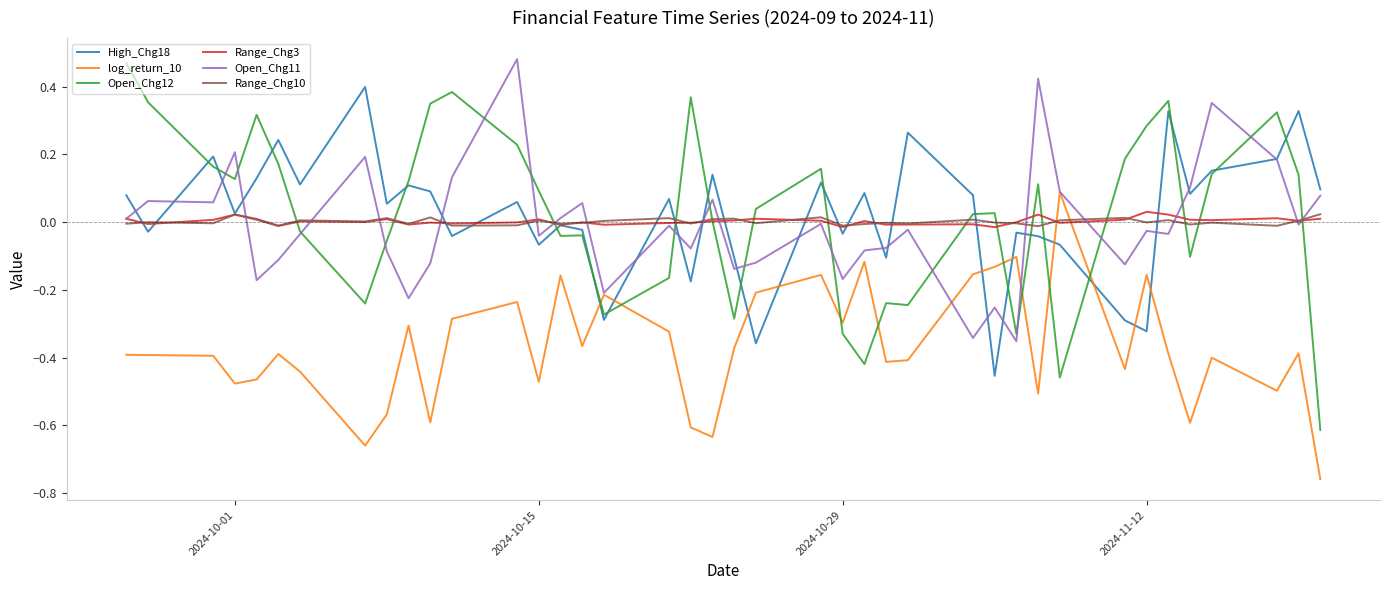

Which series has the widest spread of values?

Open_Chg12